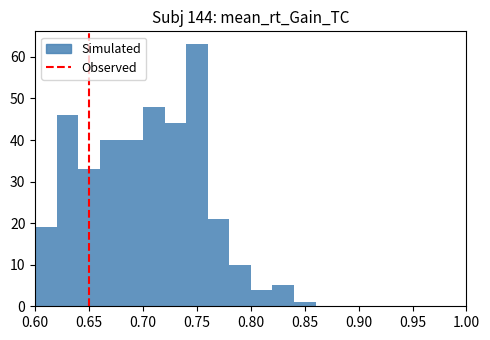

How tall is the bar that spans 0.84 to 0.86 on the x-axis? The values are not printed on the chart, so give them approximately, as read against the axis.

1